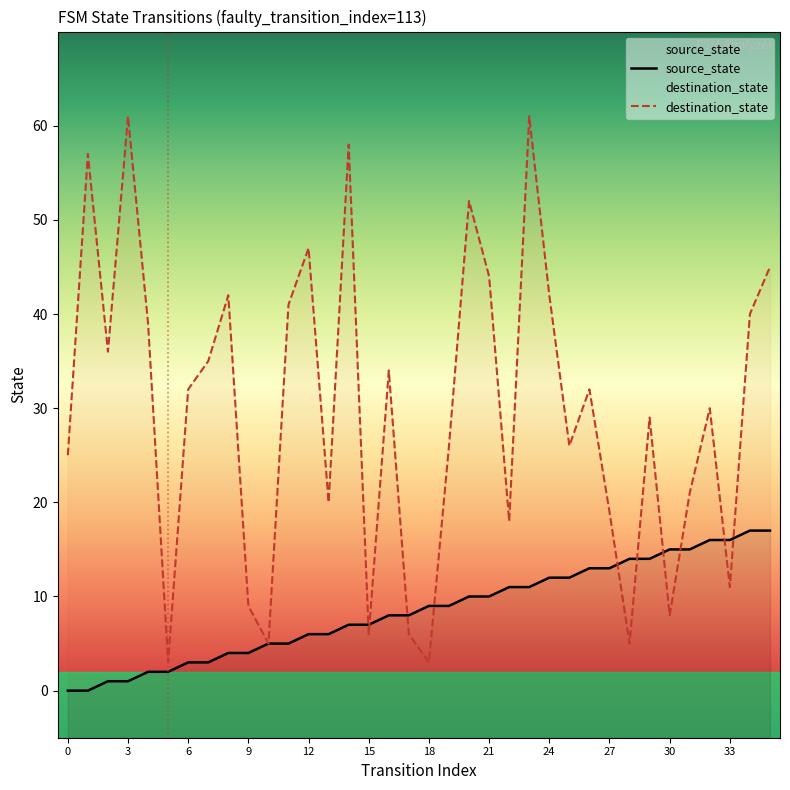

Which series has the largest total across all categories?

destination_state